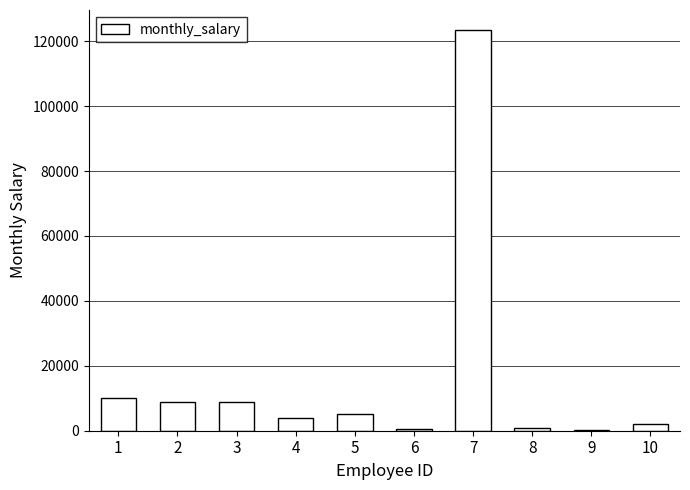

What is the sum of all values?

164018